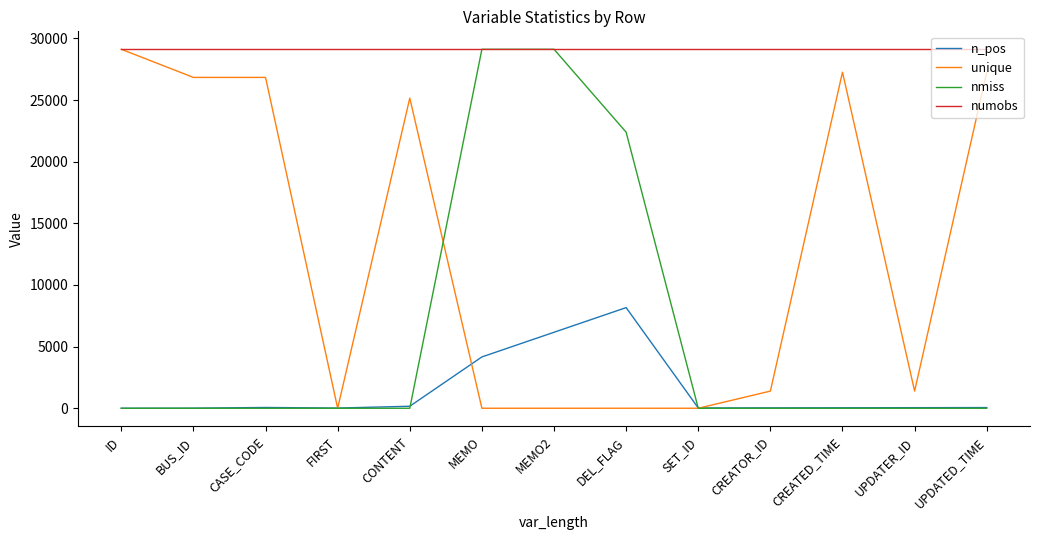

What is the minimum value for numobs?

29119